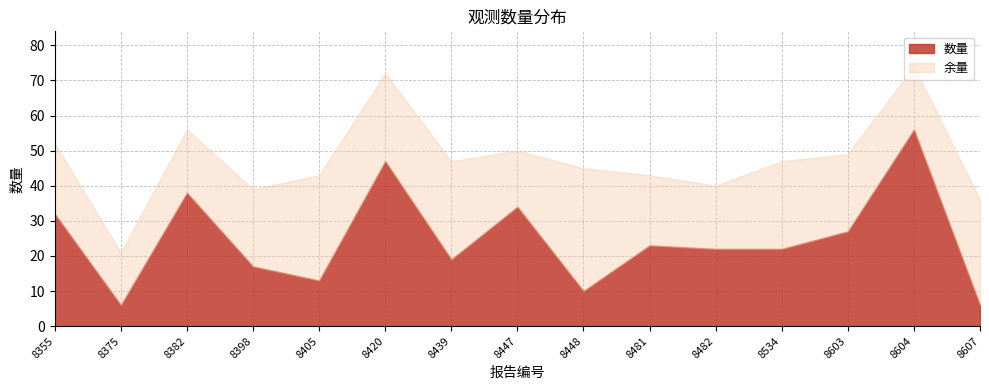

Which category has the lowest value across all series?

8375